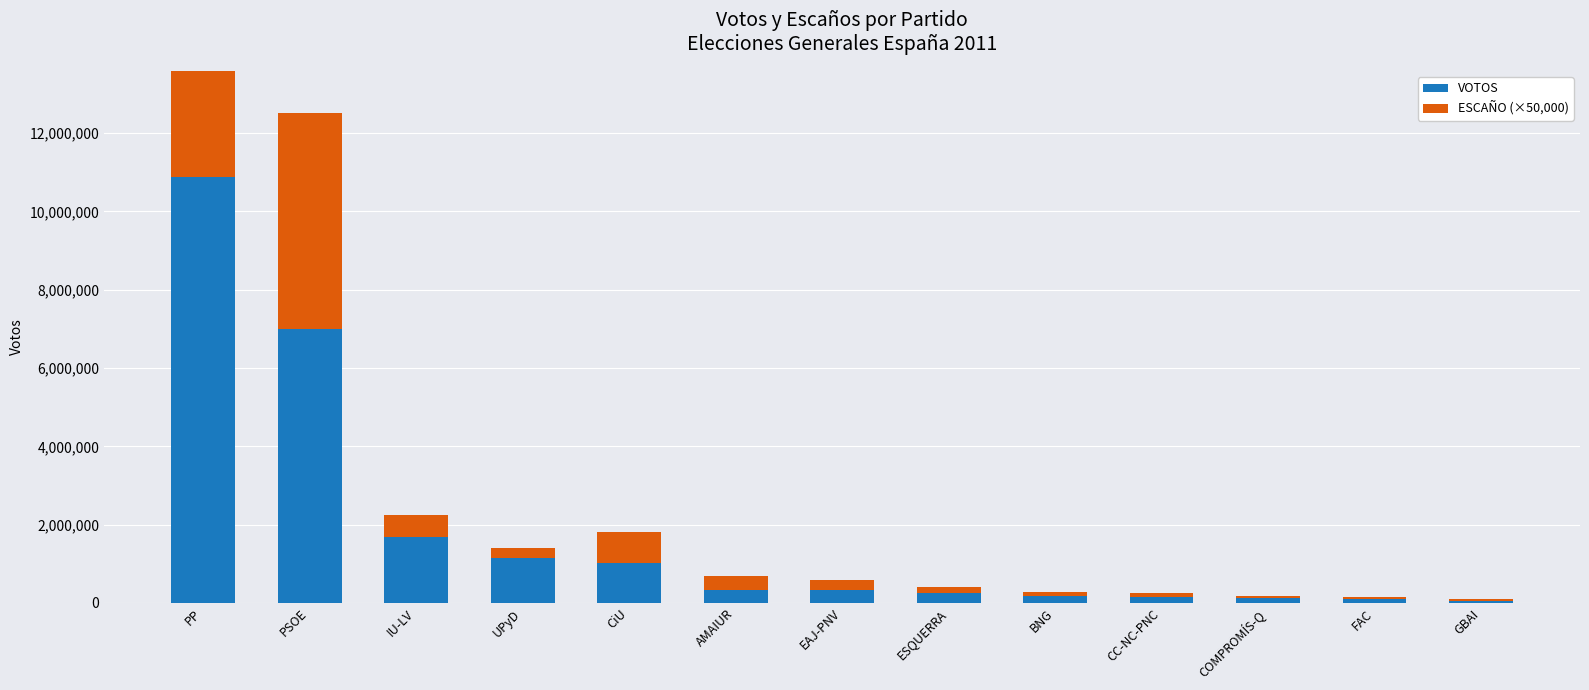

Which series changed the most between COMPROMÍS-Q and GBAI?

VOTOS